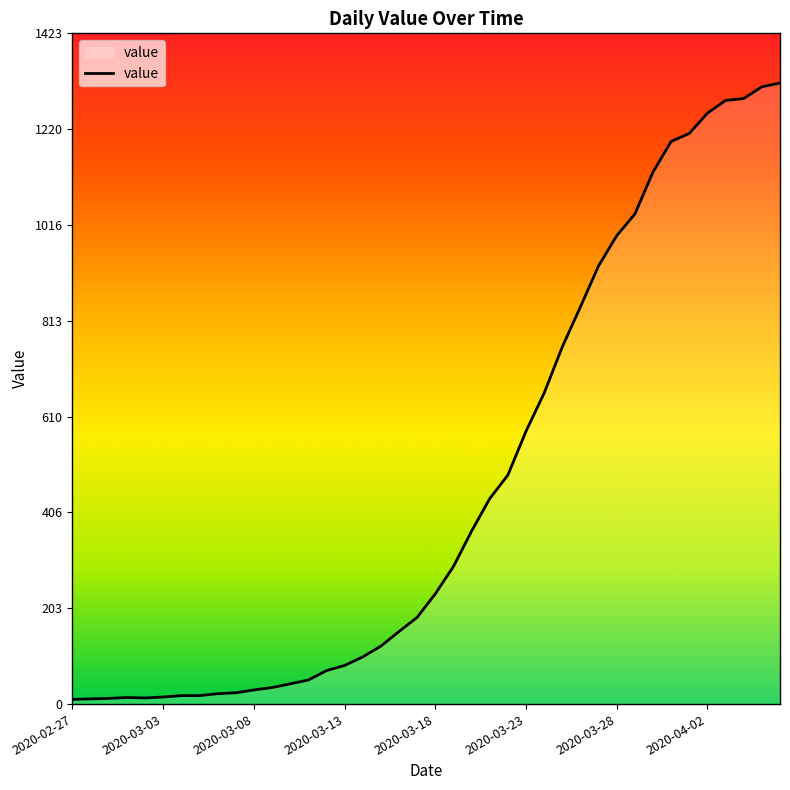

What is the maximum value shown in the chart?

1318